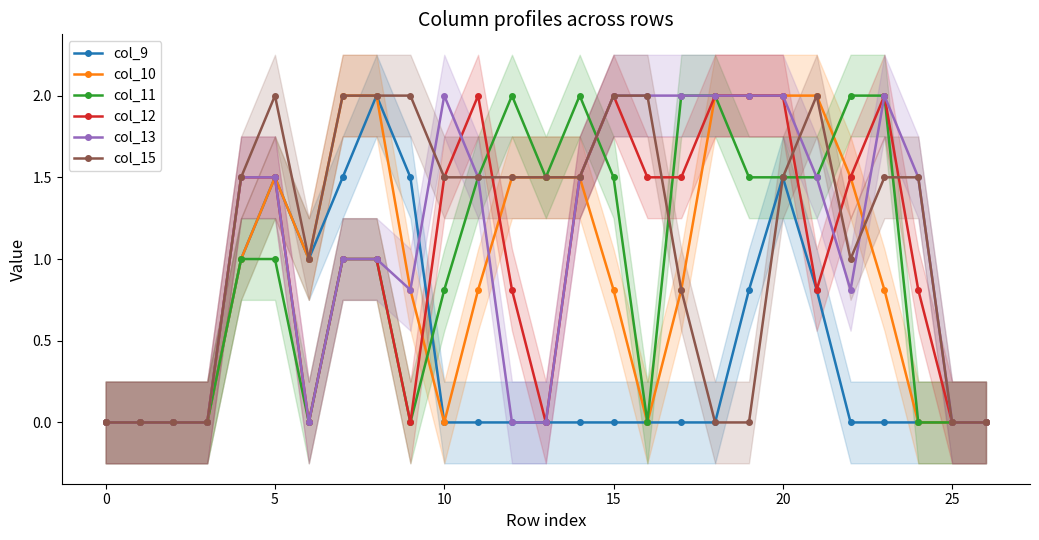

What is the maximum value for col_13?

2.0